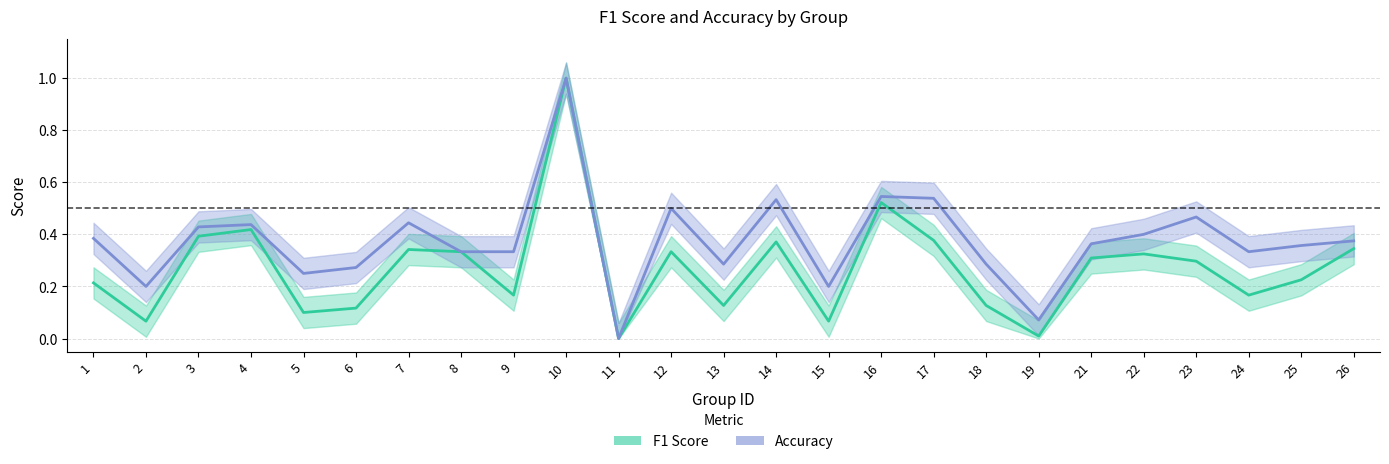

What are all the series names shown in the legend?

f1, accuracy